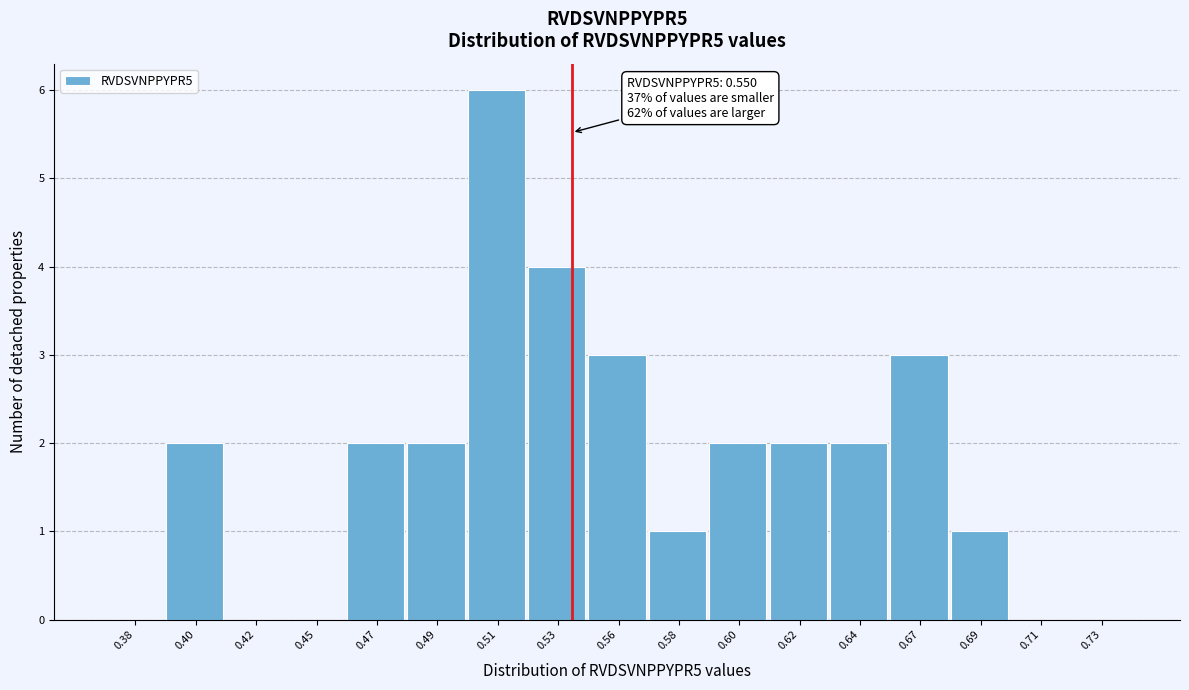

Reading right to left, what are all the values shown in this chart?

0.73=0	0.71=0	0.69=1	0.67=3	0.64=2	0.62=2	0.60=2	0.58=1	0.56=3	0.53=4	0.51=6	0.49=2	0.47=2	0.45=0	0.42=0	0.40=2	0.38=0